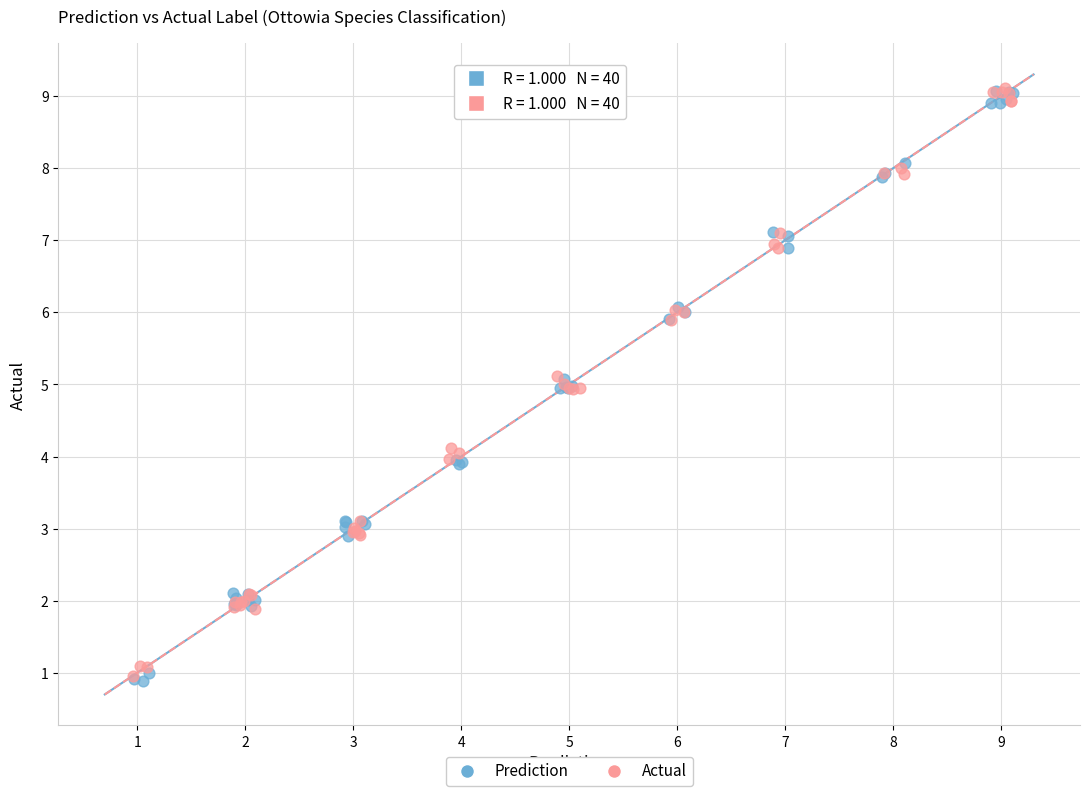

Which series has the largest Y range (max minus min)?

Prediction